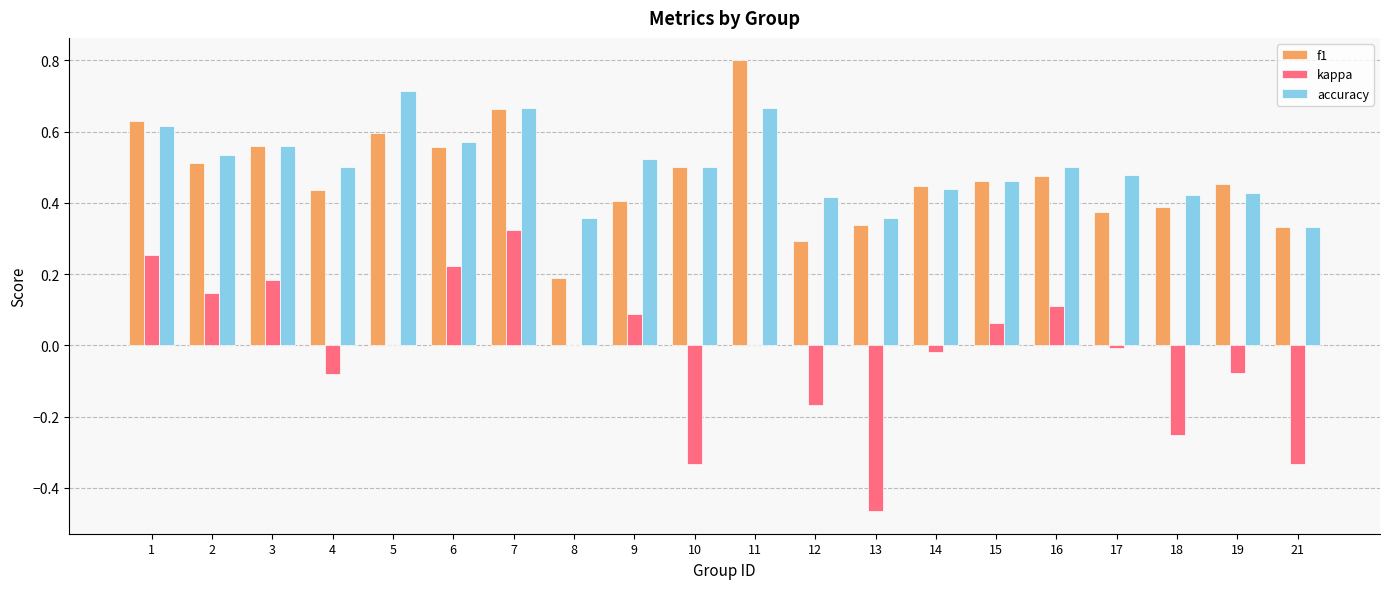

At which label does f1 reach its peak?

11